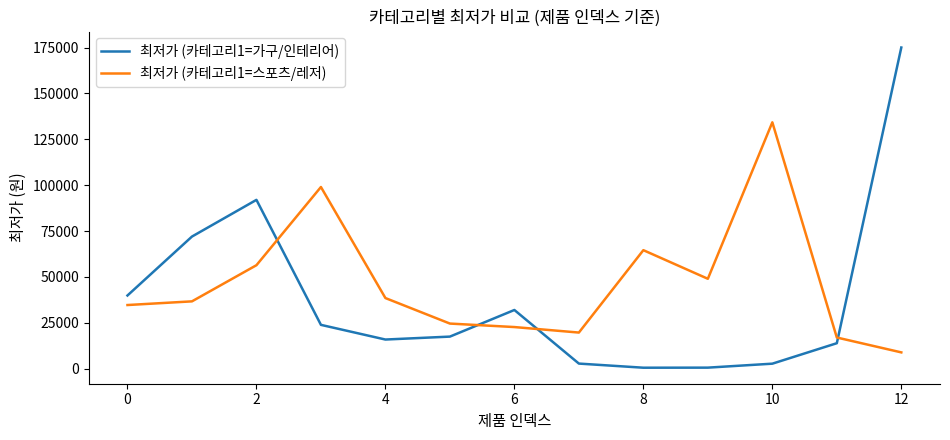

Which series has the widest spread of values?

최저가 (카테고리1=가구/인테리어)